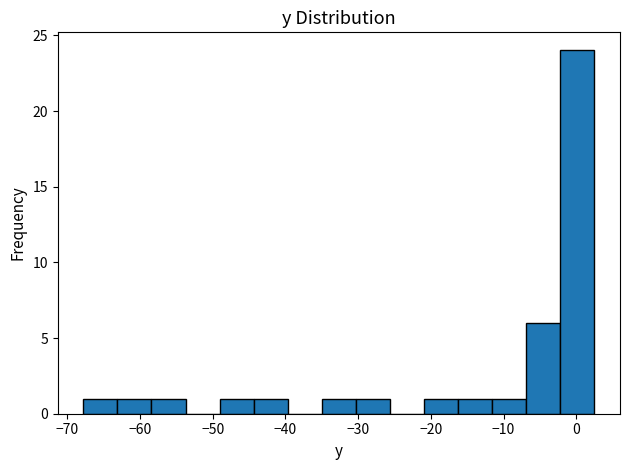

Reading left to right, list every bar in this chart as the range it spans on the x-axis followed by its height. Neither the bar edges nor the heights are printed on the chart, so give them approximately, as read against the axes.

-68 to -63: 1
-63 to -58: 1
-58 to -54: 1
-54 to -49: 0
-49 to -44: 1
-44 to -40: 1
-40 to -35: 0
-35 to -30: 1
-30 to -26: 1
-26 to -21: 0
-21 to -16: 1
-16 to -12: 1
-12 to -7: 1
-7 to -2: 6
-2 to 3: 24